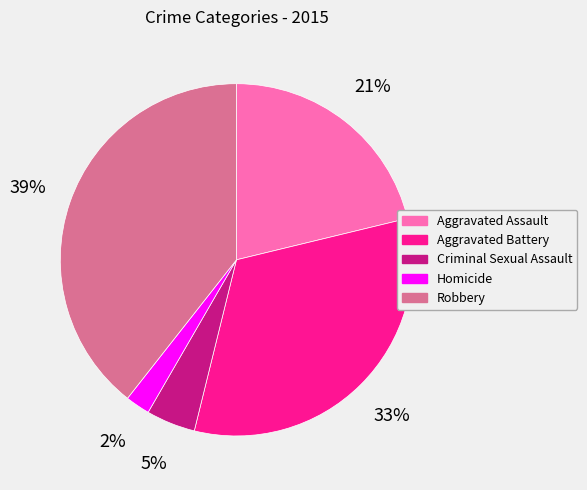

Is it true that Aggravated Assault is 30% of the pie?

False